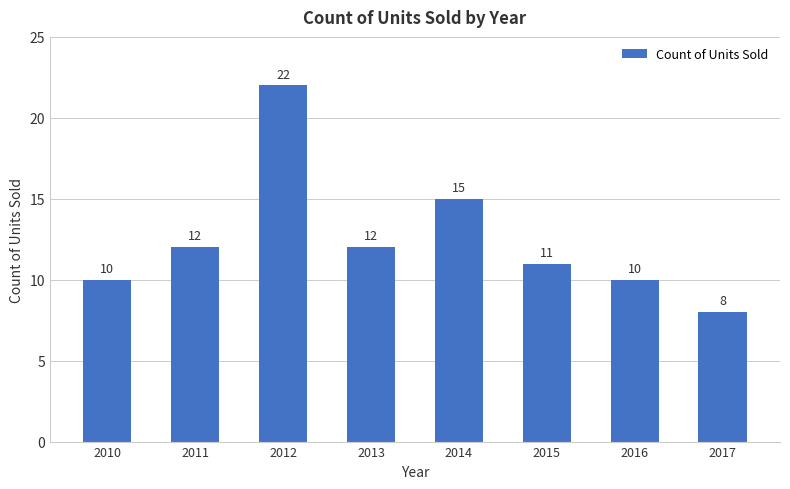

The chart shows a value of 2 at 2015. True or false?

False